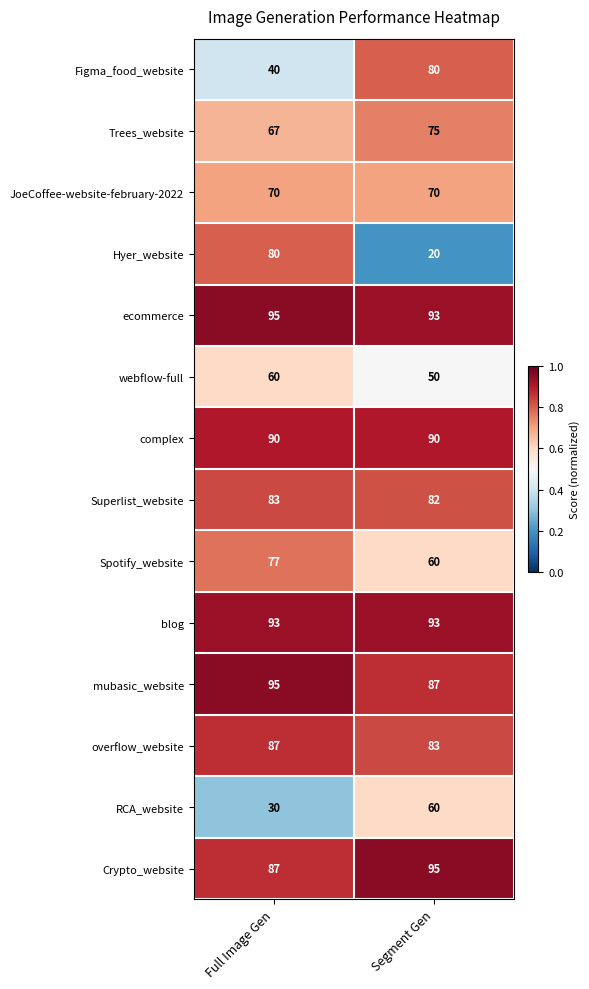

Reading right to left, what are all the values shown in this chart?

Figma_food_website: Segment Gen=80	Full Image Gen=40
Trees_website: Segment Gen=75	Full Image Gen=67
JoeCoffee-website-february-2022: Segment Gen=70	Full Image Gen=70
Hyer_website: Segment Gen=20	Full Image Gen=80
ecommerce: Segment Gen=93	Full Image Gen=95
webflow-full: Segment Gen=50	Full Image Gen=60
complex: Segment Gen=90	Full Image Gen=90
Superlist_website: Segment Gen=82	Full Image Gen=83
Spotify_website: Segment Gen=60	Full Image Gen=77
blog: Segment Gen=93	Full Image Gen=93
mubasic_website: Segment Gen=87	Full Image Gen=95
overflow_website: Segment Gen=83	Full Image Gen=87
RCA_website: Segment Gen=60	Full Image Gen=30
Crypto_website: Segment Gen=95	Full Image Gen=87